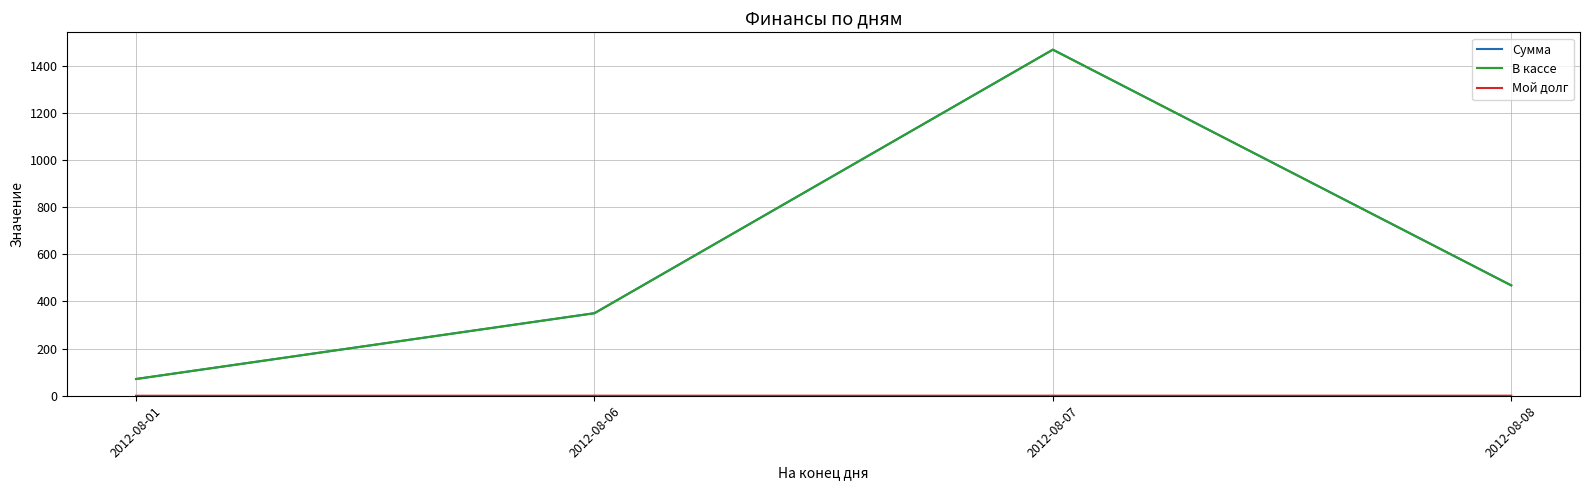

At which category is the sum across all series the highest?

2012-08-07